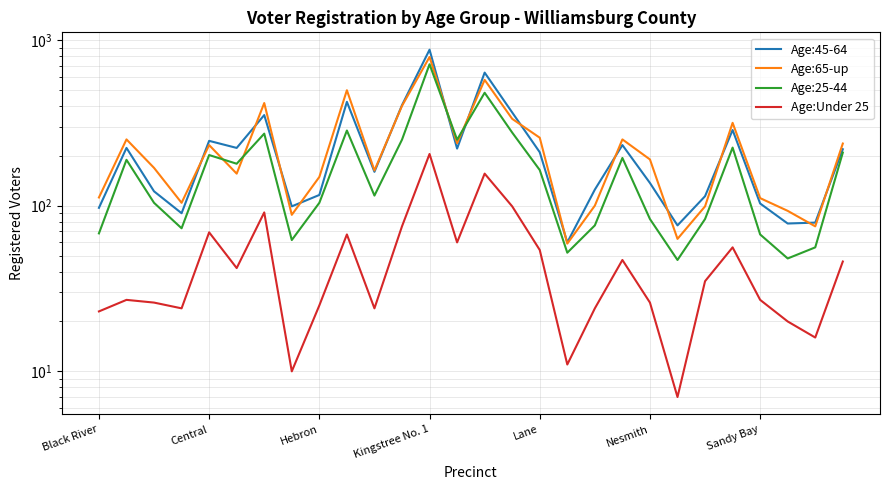

What is the difference between the maximum and second lowest values in the Age:25-44 series?

665